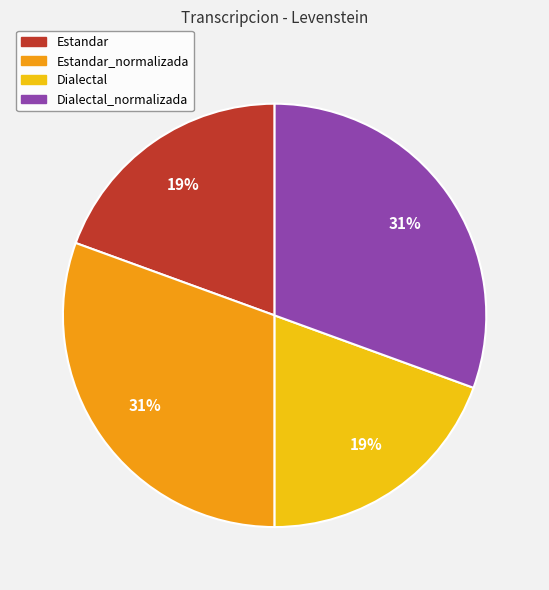

Is there a majority slice in this chart?

No